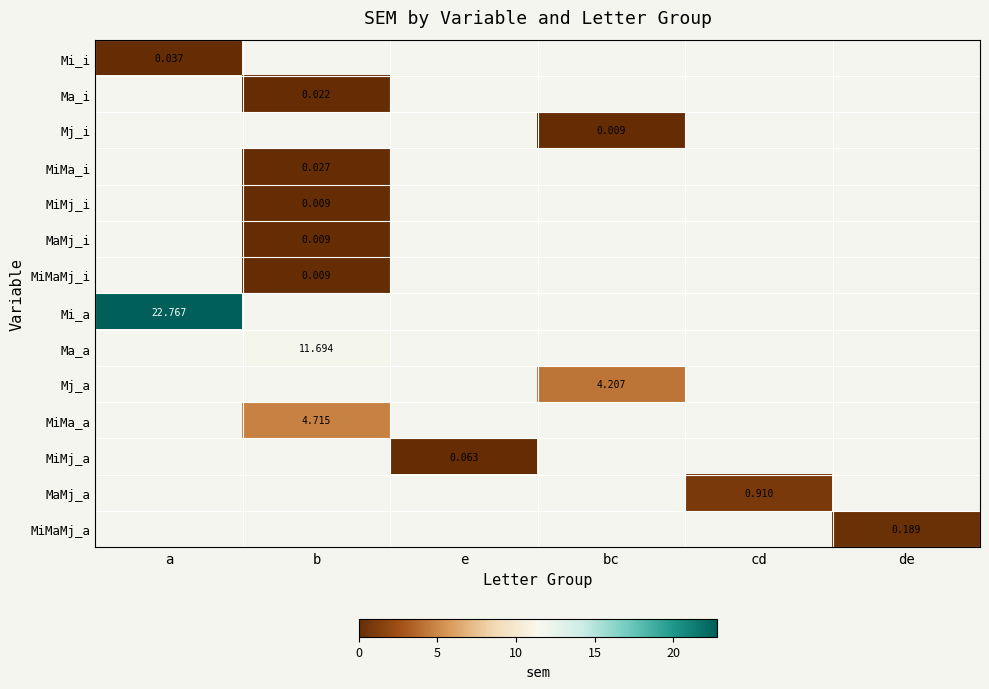

Which has a higher value, e or b?

b